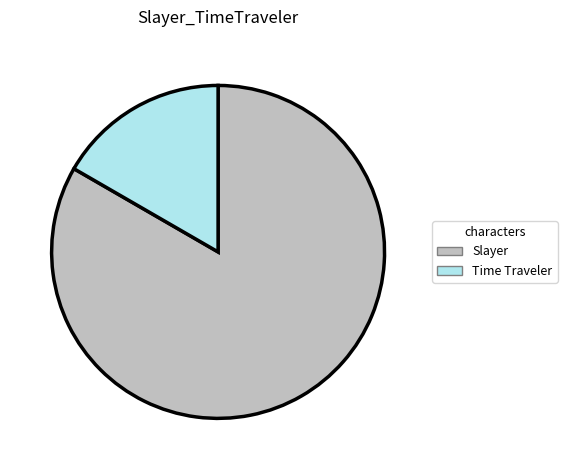

Which slice represents more than half of the pie?

Slayer